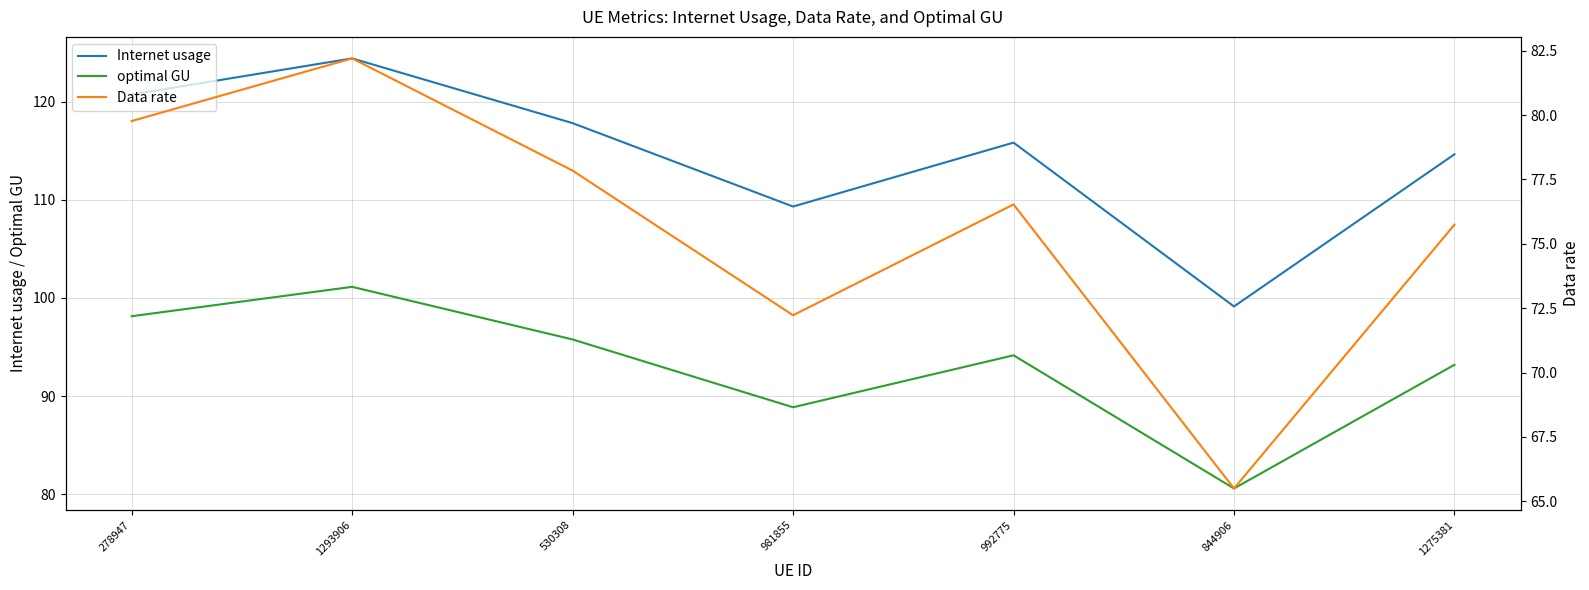

What is the smallest value displayed?

65.5